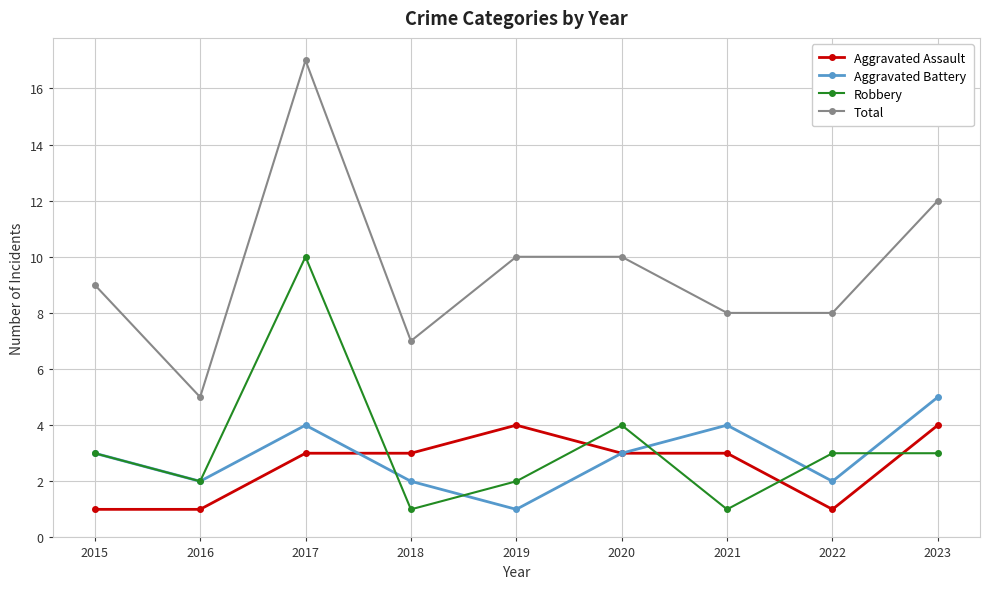

Between 2016 and 2017, which series saw the biggest shift?

Total